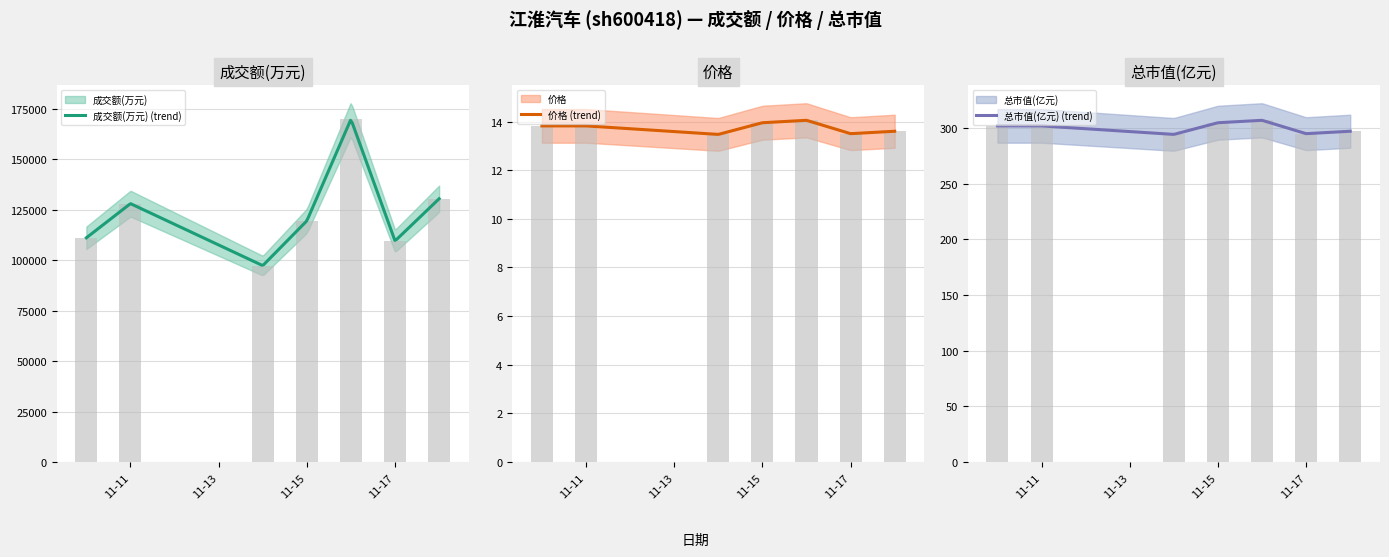

At how many categories does at least one series exceed 23823?

7